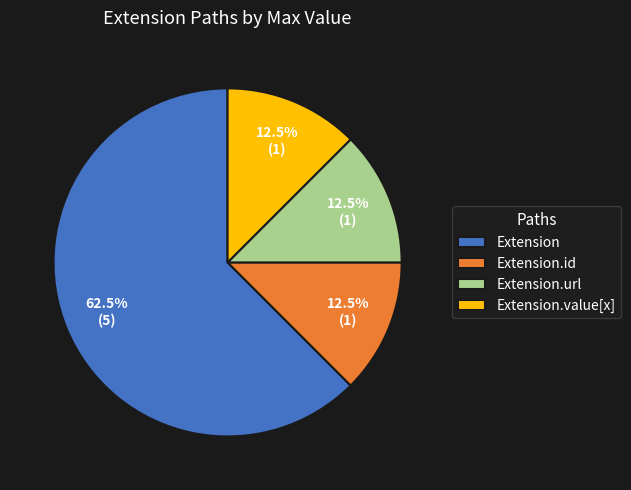

What is the largest slice in the pie chart?

Extension